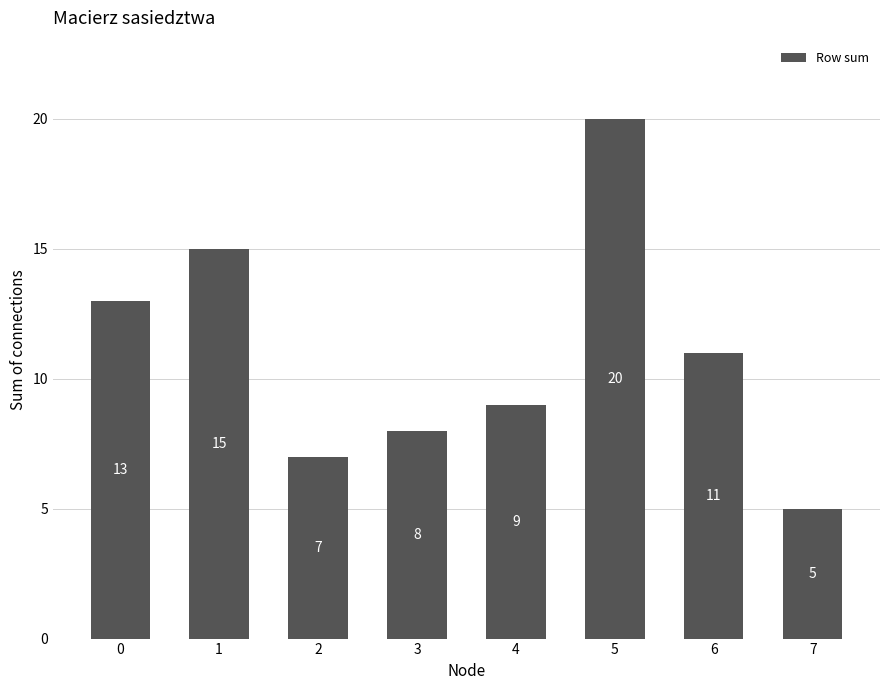

Between 4 and 2, which is larger?

4